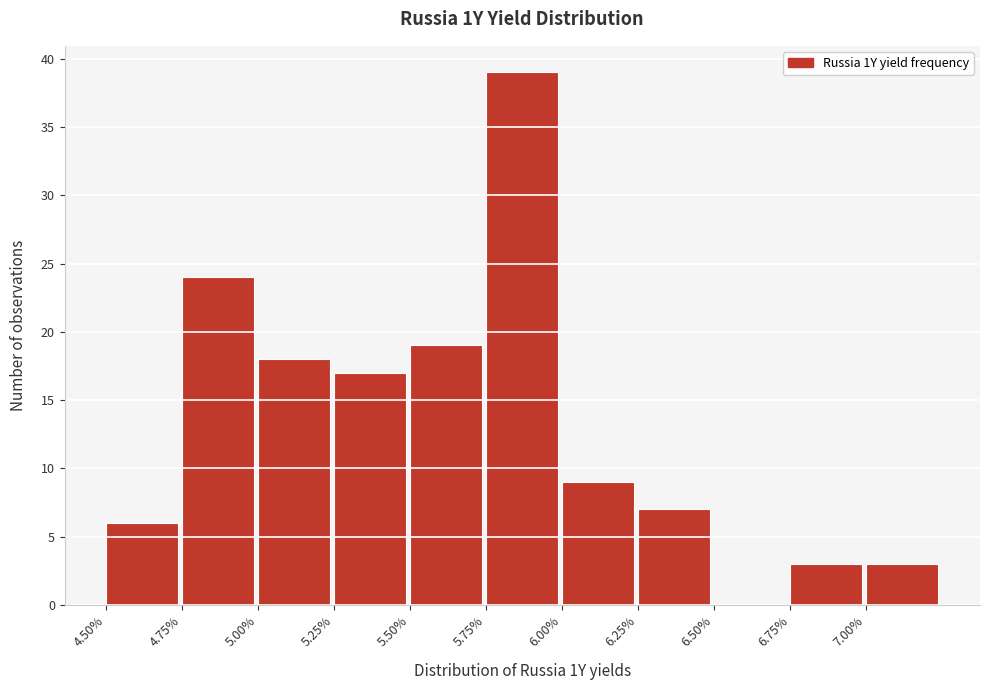

What is the height of the bar covering 6.25 to 6.50 on the x-axis? The values are not printed on the chart, so give them approximately, as read against the axis.

7